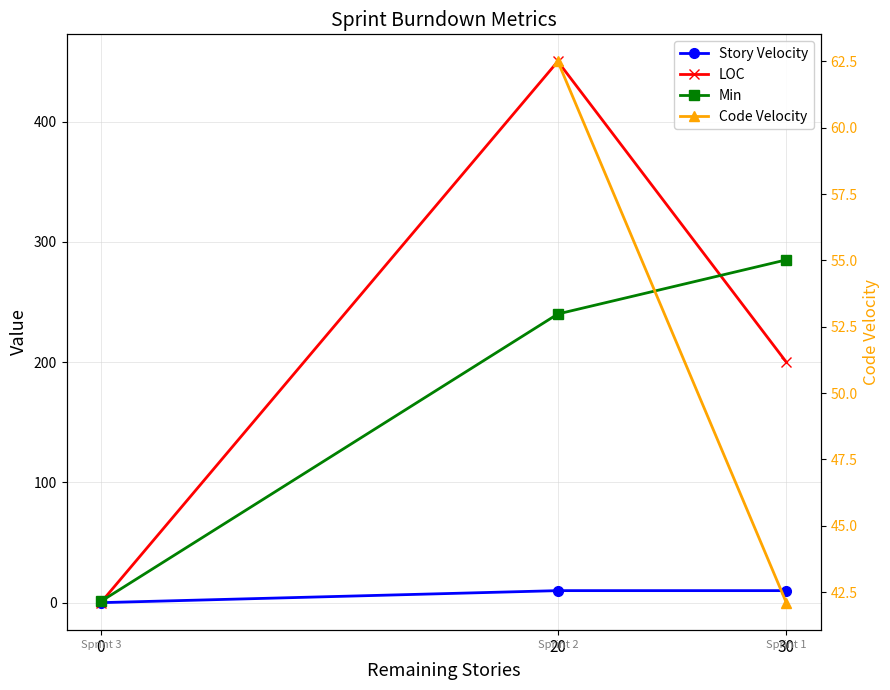

The value of LOC at 20 is 667. True or false?

False